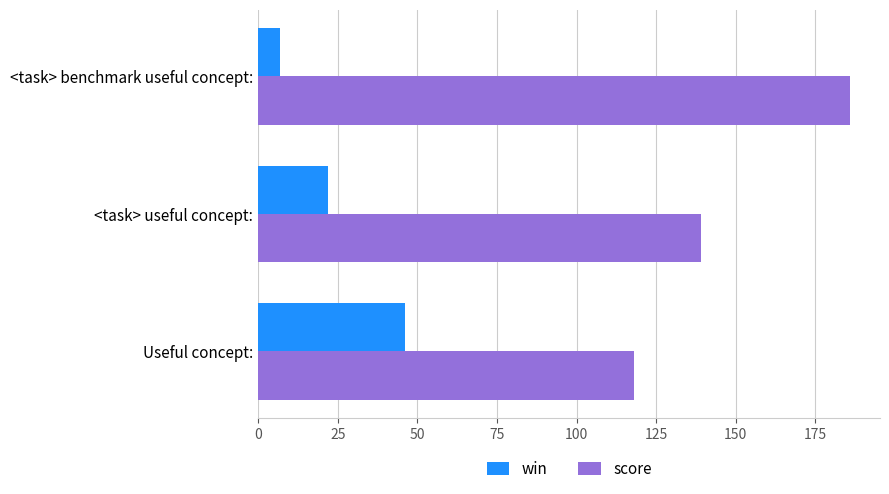

At which label is score closest to 152?

<task> useful concept: